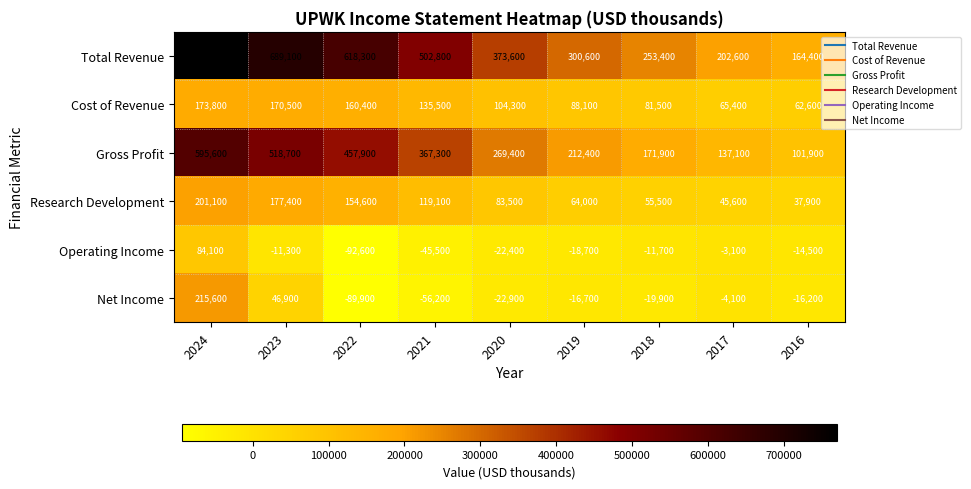

What is the sum of all Net Income values?

36600